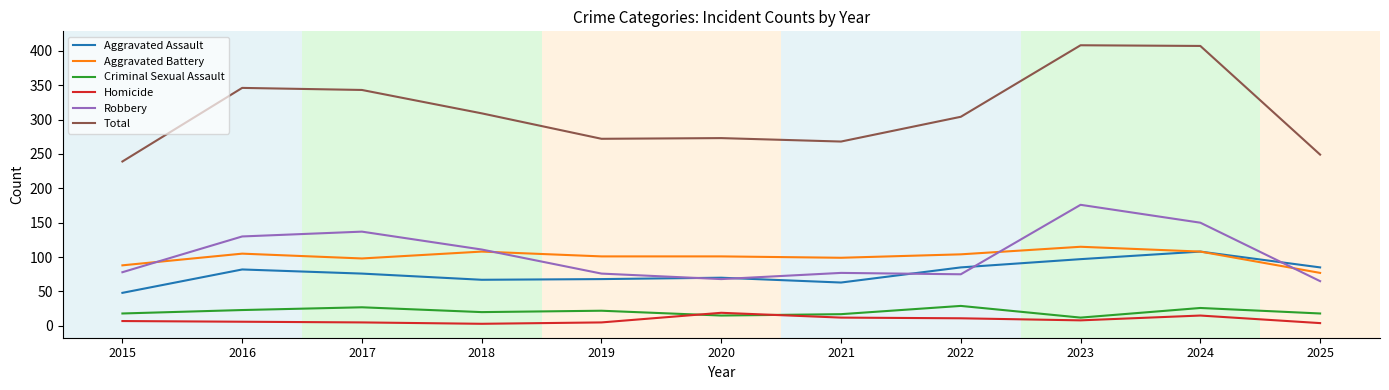

True or false: Aggravated Battery and Criminal Sexual Assault cross at least once.

False